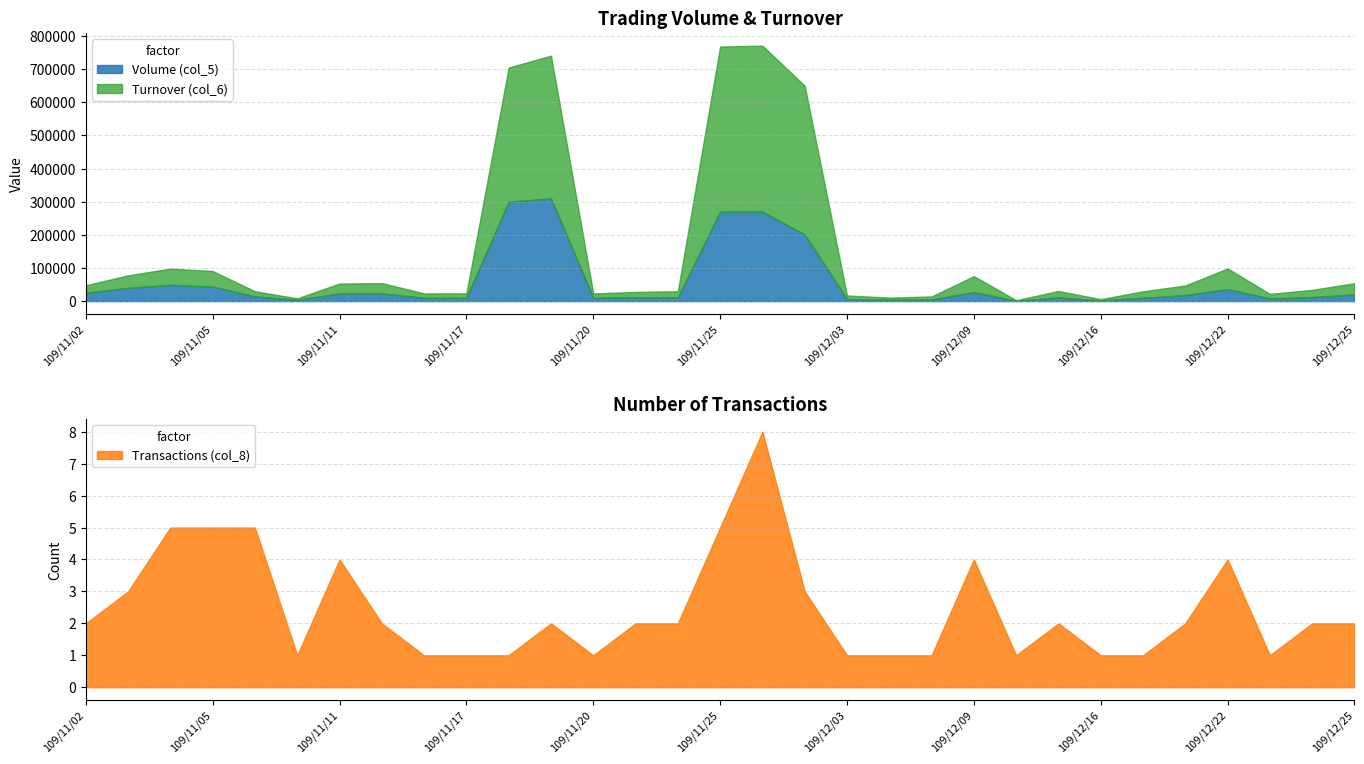

What is the minimum value shown in the chart?

1